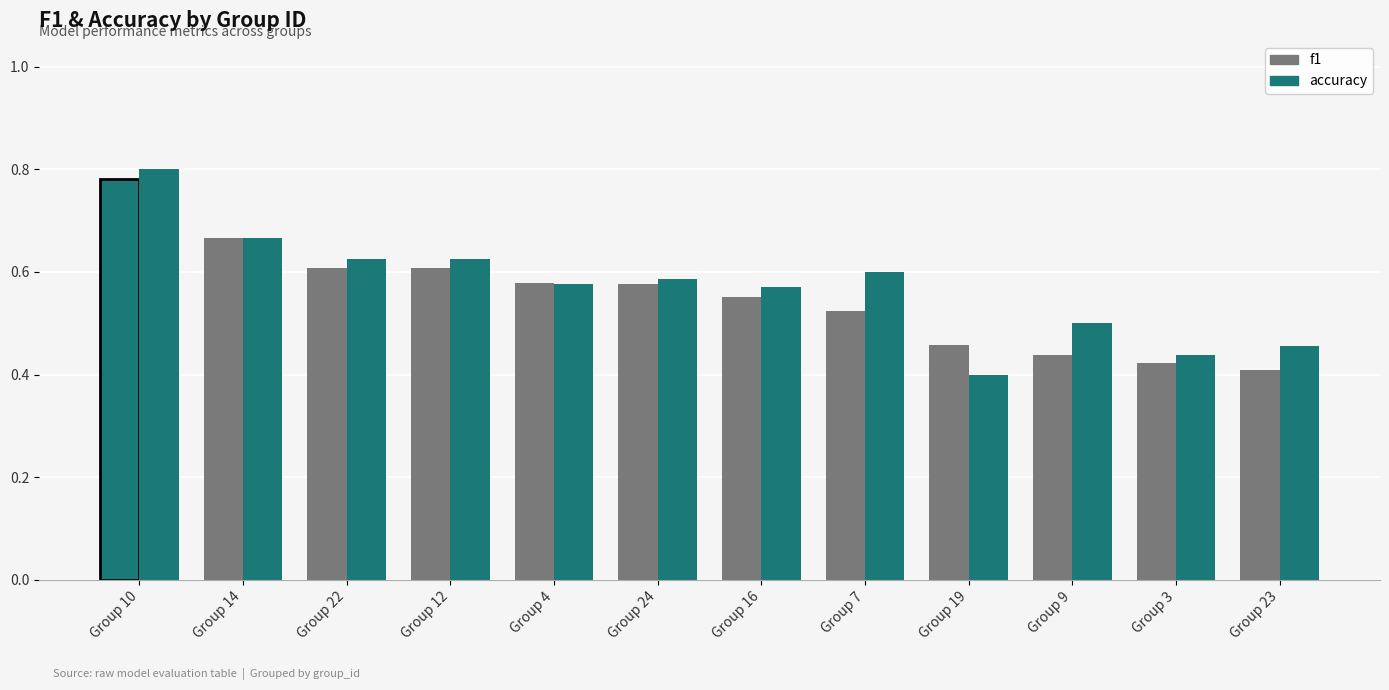

Are the bars horizontal?

No